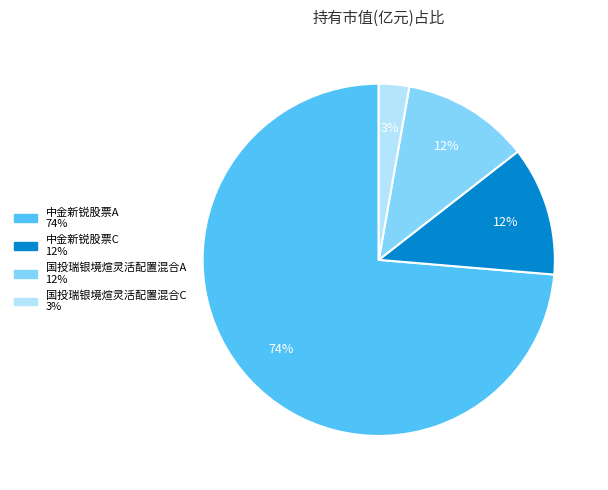

The 中金新锐股票C slice represents 12% of the pie. True or false?

True